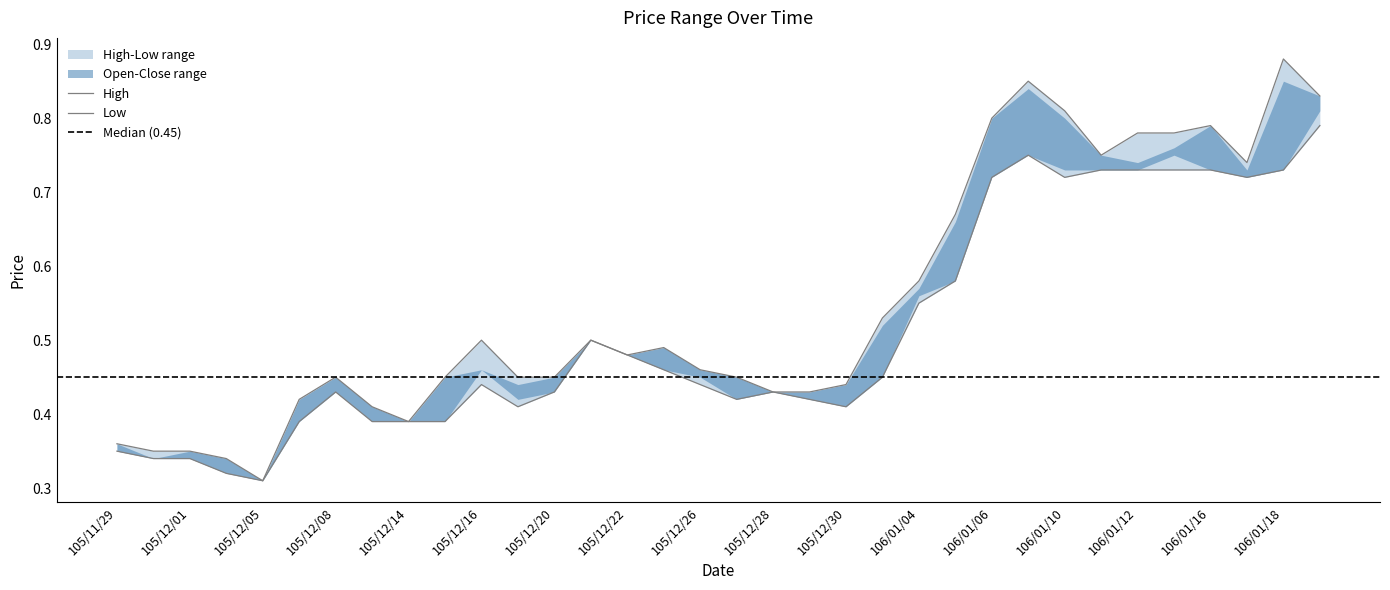

Reading left to right, list all the values displayed in this chart.

open: 105/11/29=0.3	105/11/30=0.3	105/12/01=0.3	105/12/02=0.3	105/12/05=0.3	105/12/07=0.4	105/12/08=0.4	105/12/09=0.4	105/12/14=0.4	105/12/15=0.4	105/12/16=0.4	105/12/19=0.4	105/12/20=0.4	105/12/21=0.5	105/12/22=0.5	105/12/23=0.5	105/12/26=0.4	105/12/27=0.4	105/12/28=0.4	105/12/29=0.4	105/12/30=0.4	106/01/03=0.5	106/01/04=0.6	106/01/05=0.6	106/01/06=0.7	106/01/09=0.8	106/01/10=0.7	106/01/11=0.7	106/01/12=0.7	106/01/13=0.7	106/01/16=0.7	106/01/17=0.7	106/01/18=0.7	106/01/19=0.8
high: 105/11/29=0.4	105/11/30=0.3	105/12/01=0.3	105/12/02=0.3	105/12/05=0.3	105/12/07=0.4	105/12/08=0.5	105/12/09=0.4	105/12/14=0.4	105/12/15=0.5	105/12/16=0.5	105/12/19=0.5	105/12/20=0.5	105/12/21=0.5	105/12/22=0.5	105/12/23=0.5	105/12/26=0.5	105/12/27=0.5	105/12/28=0.4	105/12/29=0.4	105/12/30=0.4	106/01/03=0.5	106/01/04=0.6	106/01/05=0.7	106/01/06=0.8	106/01/09=0.8	106/01/10=0.8	106/01/11=0.8	106/01/12=0.8	106/01/13=0.8	106/01/16=0.8	106/01/17=0.7	106/01/18=0.9	106/01/19=0.8